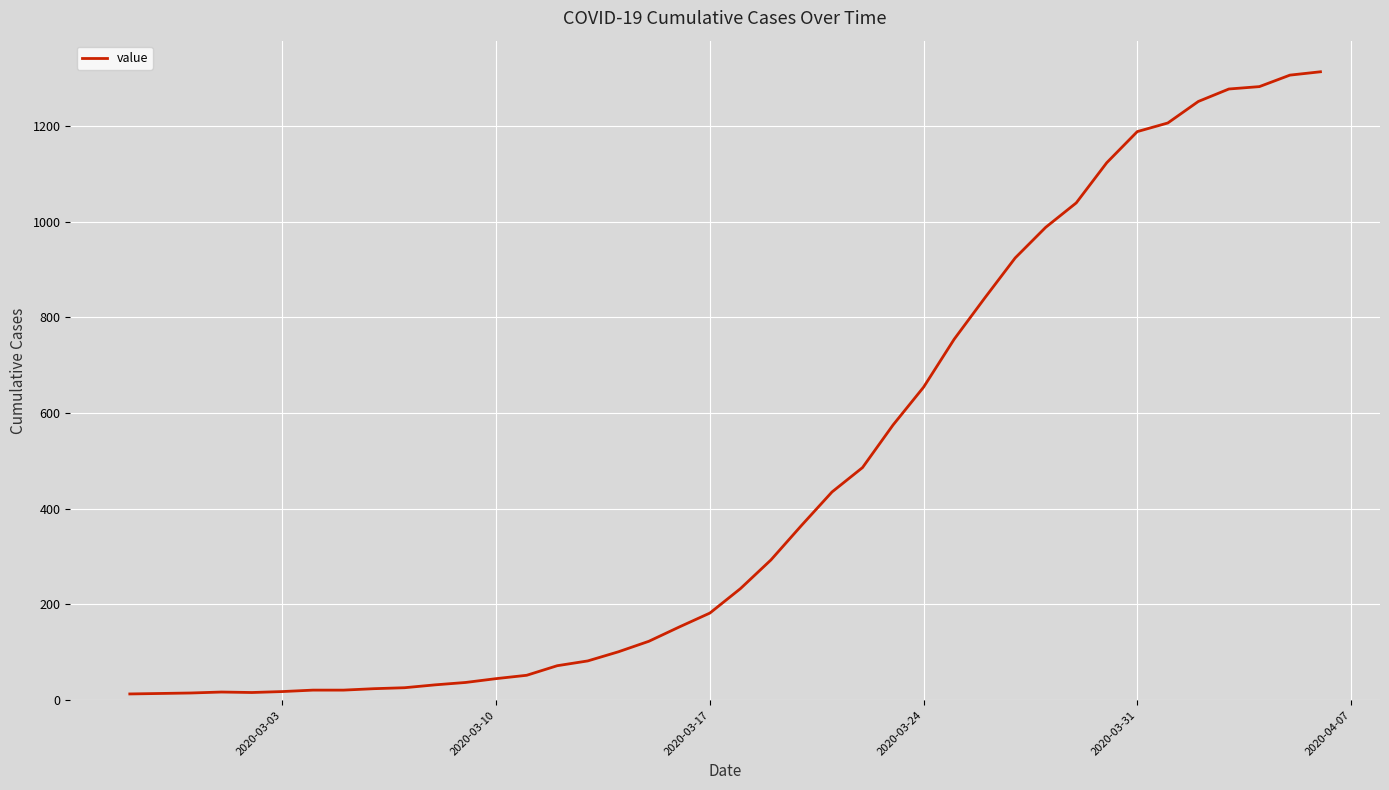

Is this an area chart (filled region under the line)?

No